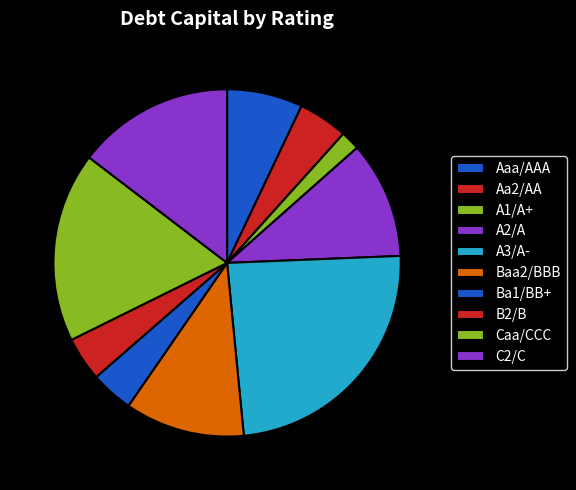

Which category has the smallest portion of the pie?

A1/A+